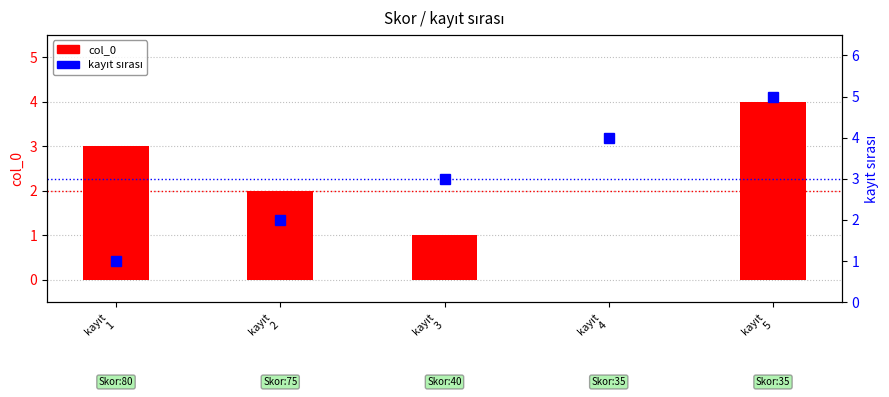

How many data points in col_0 are above 2?

2